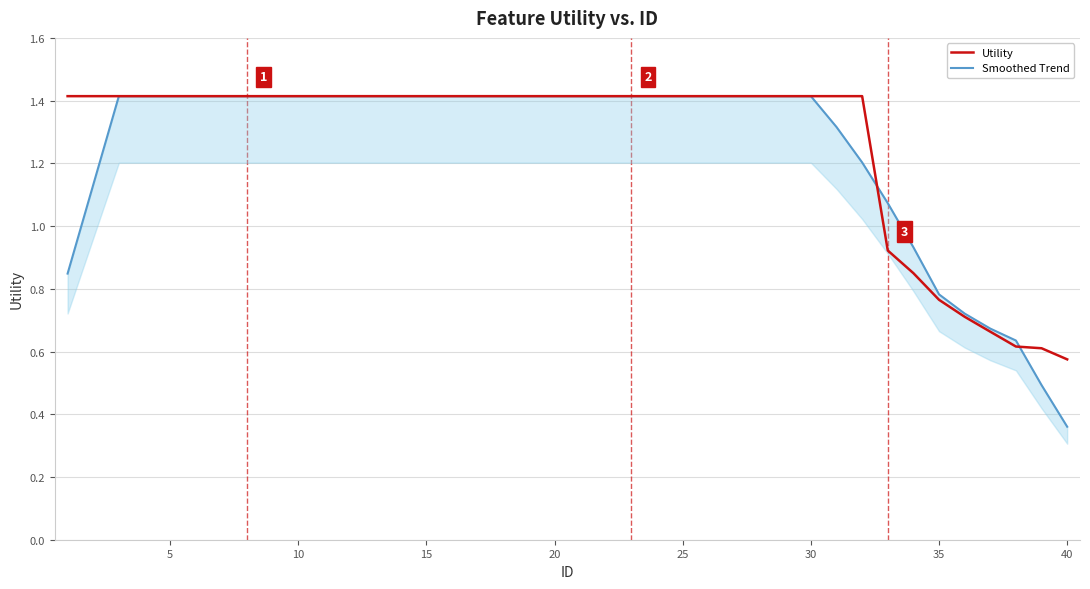

True or false: Utility has a value of 1.4 at 5.

True